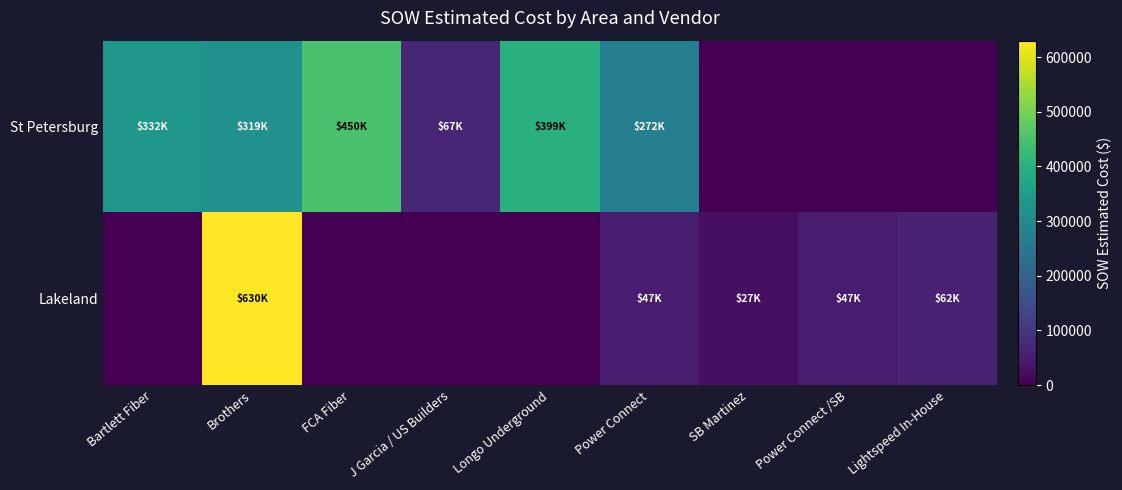

Which series changed the most between Longo Underground and Lightspeed In-House?

St Petersburg